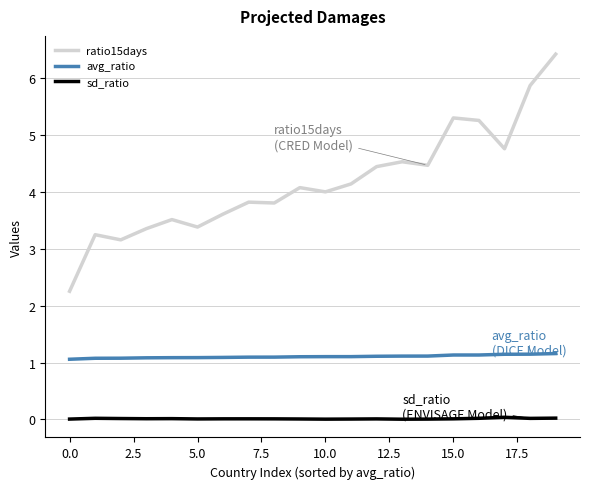

List the series in order of their overall mean, lowest first.

sd_ratio, avg_ratio, ratio15days